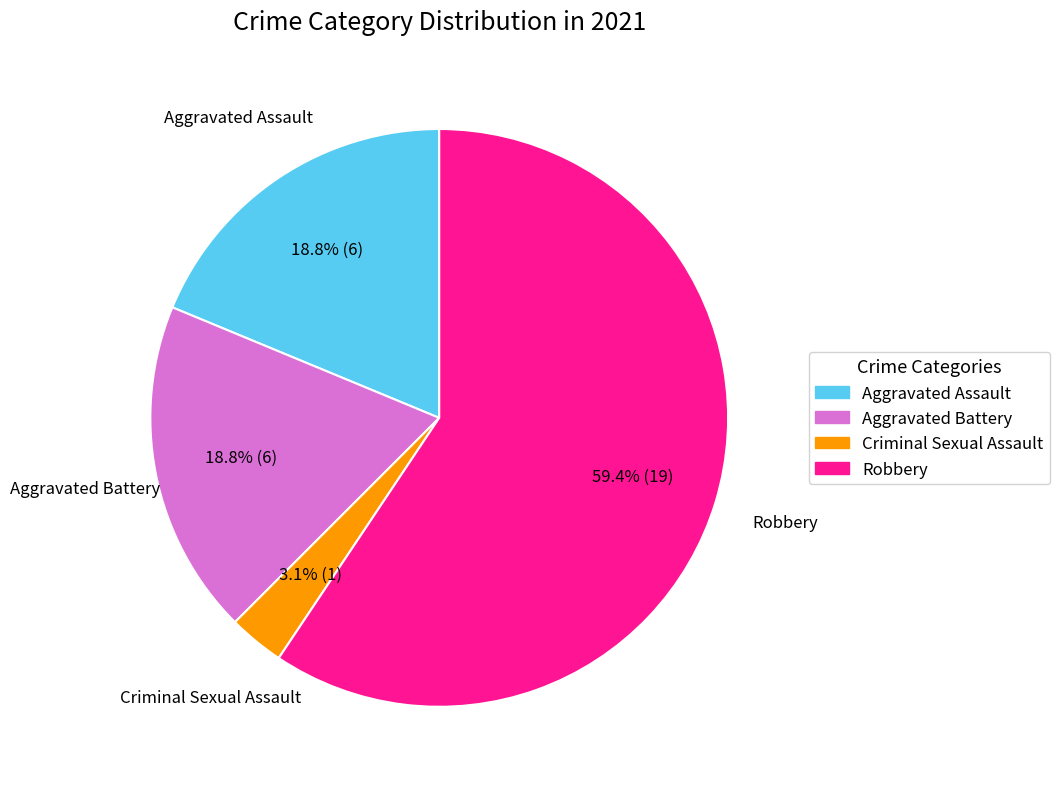

How many slices are in this pie chart?

4